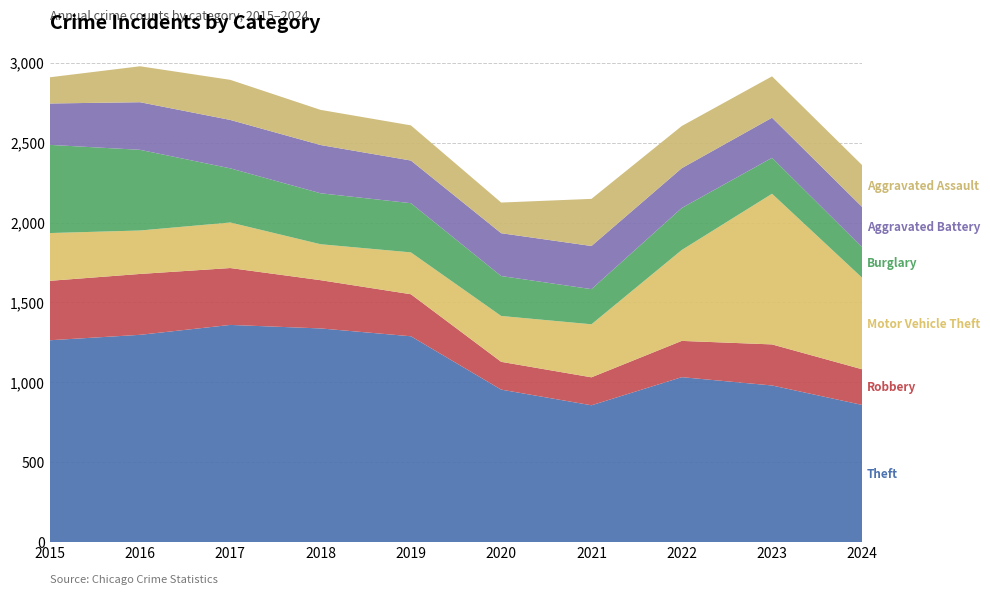

Reading left to right, list all the values displayed in this chart.

Theft: 2015=1263	2016=1297	2017=1359	2018=1337	2019=1288	2020=954	2021=856	2022=1032	2023=980	2024=858
Robbery: 2015=372	2016=381	2017=356	2018=302	2019=263	2020=174	2021=175	2022=227	2023=257	2024=223
Motor Vehicle Theft: 2015=299	2016=272	2017=285	2018=225	2019=262	2020=287	2021=332	2022=569	2023=943	2024=572
Burglary: 2015=552	2016=505	2017=339	2018=319	2019=308	2020=250	2021=220	2022=263	2023=225	2024=191
Aggravated Battery: 2015=259	2016=298	2017=303	2018=302	2019=267	2020=268	2021=270	2022=249	2023=251	2024=252
Aggravated Assault: 2015=164	2016=225	2017=251	2018=220	2019=220	2020=192	2021=295	2022=264	2023=259	2024=262